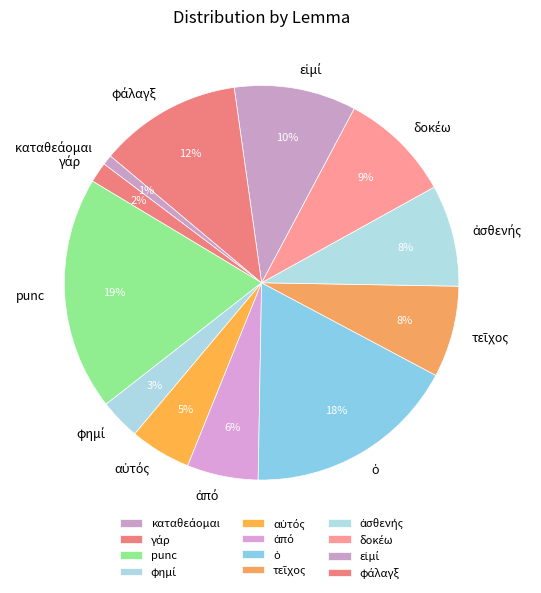

To the nearest percent, what is the difference between the largest and smallest slice percentages?

18%